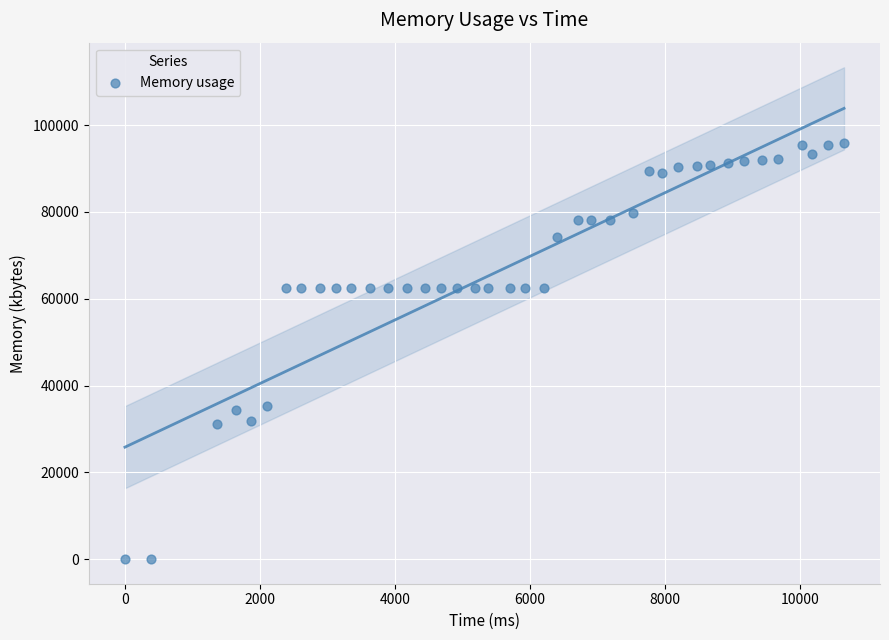

What is the range of X values (max minus min)?

10647